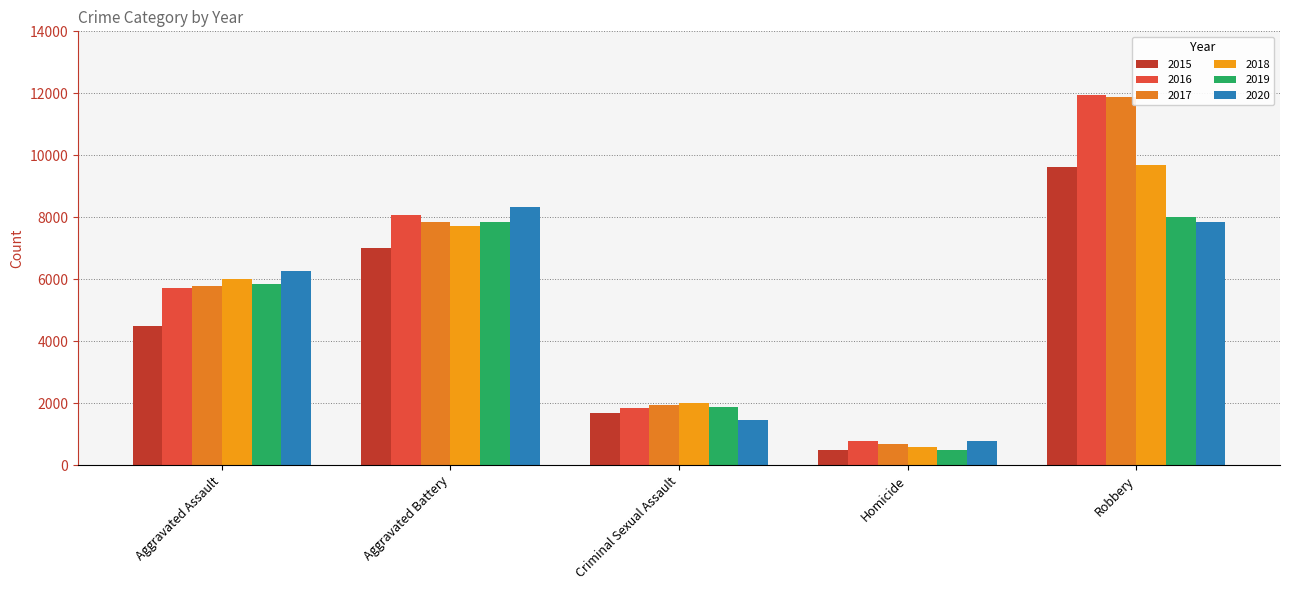

How many data points in 2016 are less than 5712?

2